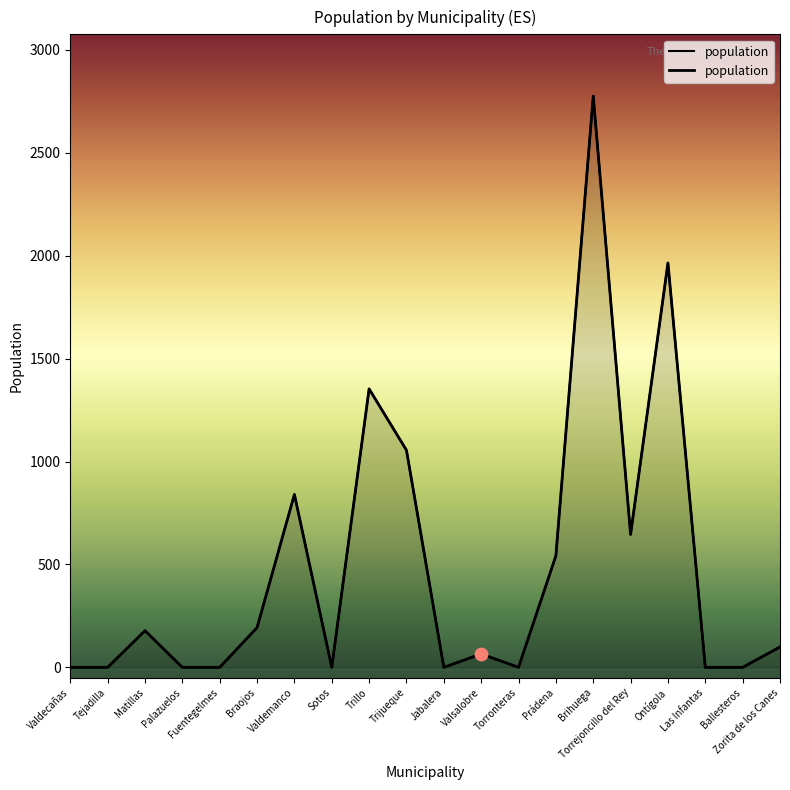

Which has a higher value, Braojos or Torrejoncillo del Rey?

Torrejoncillo del Rey